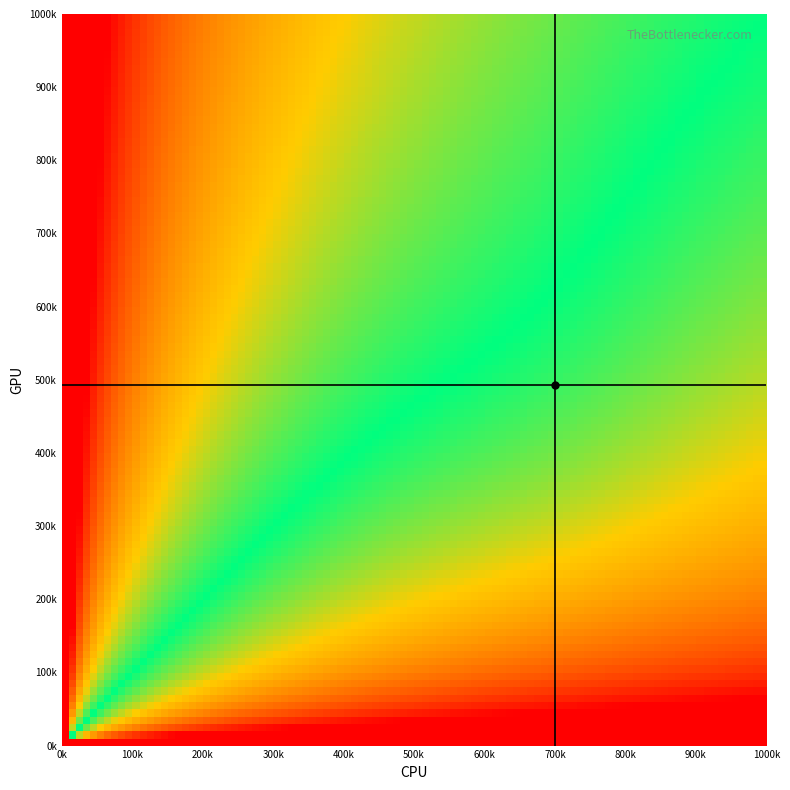

How many series are shown in this chart?

3